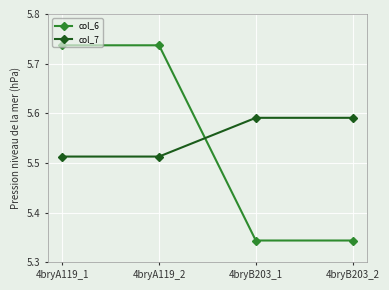

What is the label of the 4th point from the left?

4bryB203_2